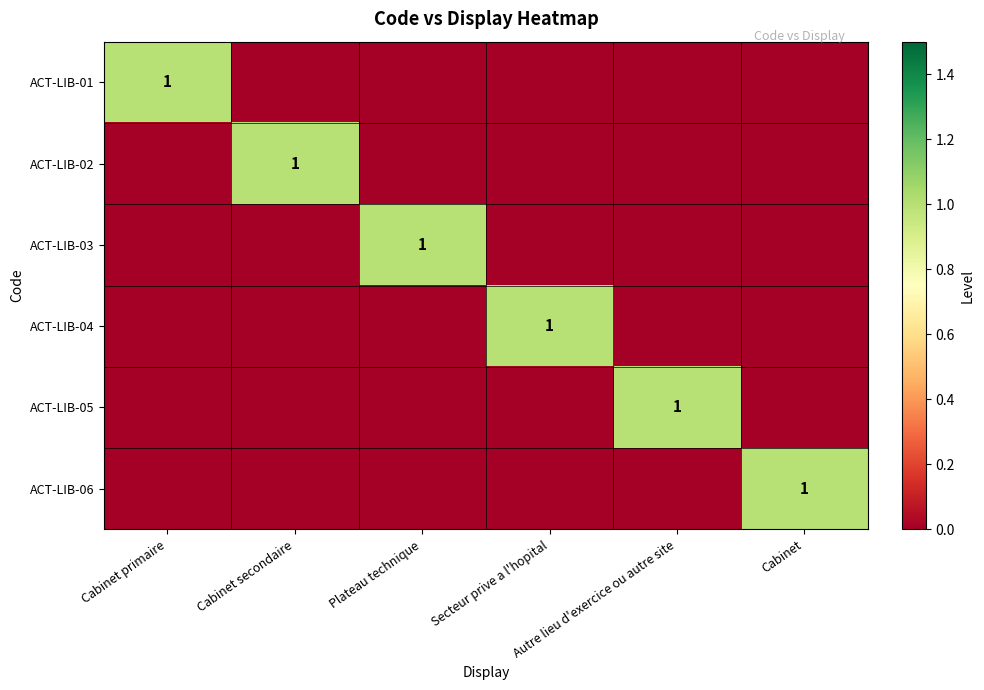

At which label does ACT-LIB-03 reach its minimum?

Cabinet primaire